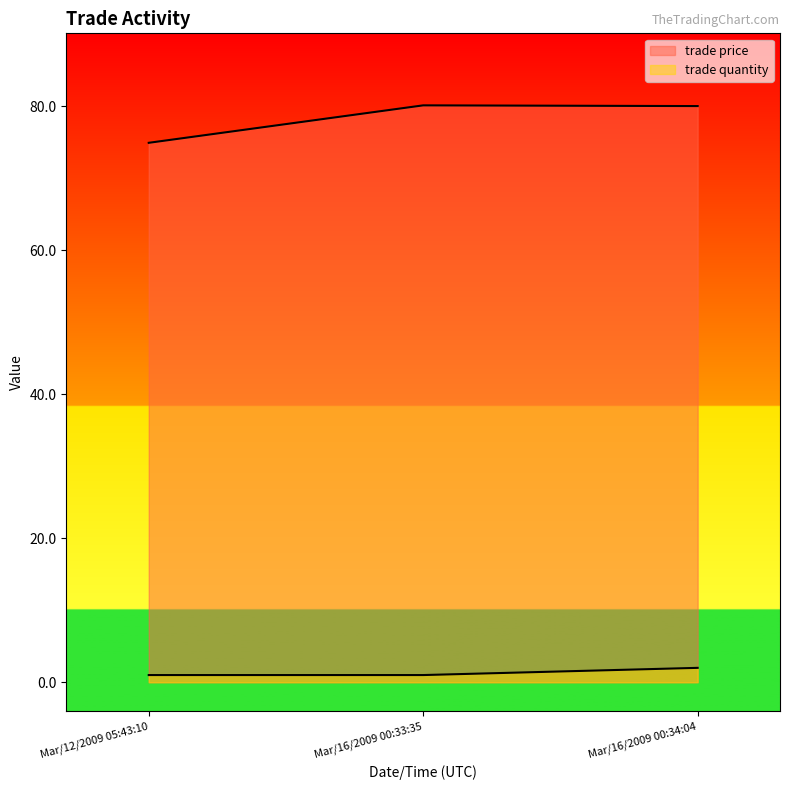

How many data points in trade price are less than 80?

1